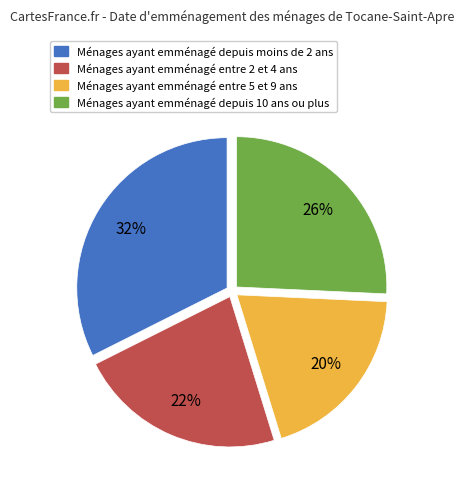

How many slices are in this pie chart?

4